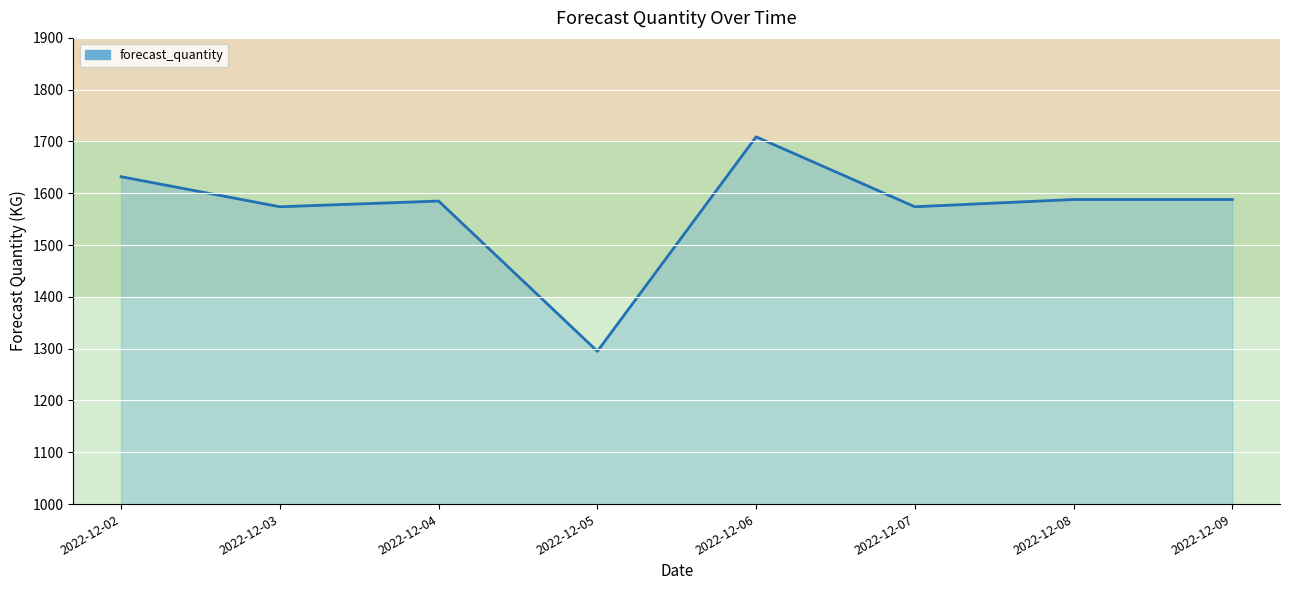

What is the difference between the values at 2022-12-06 and 2022-12-02?

77